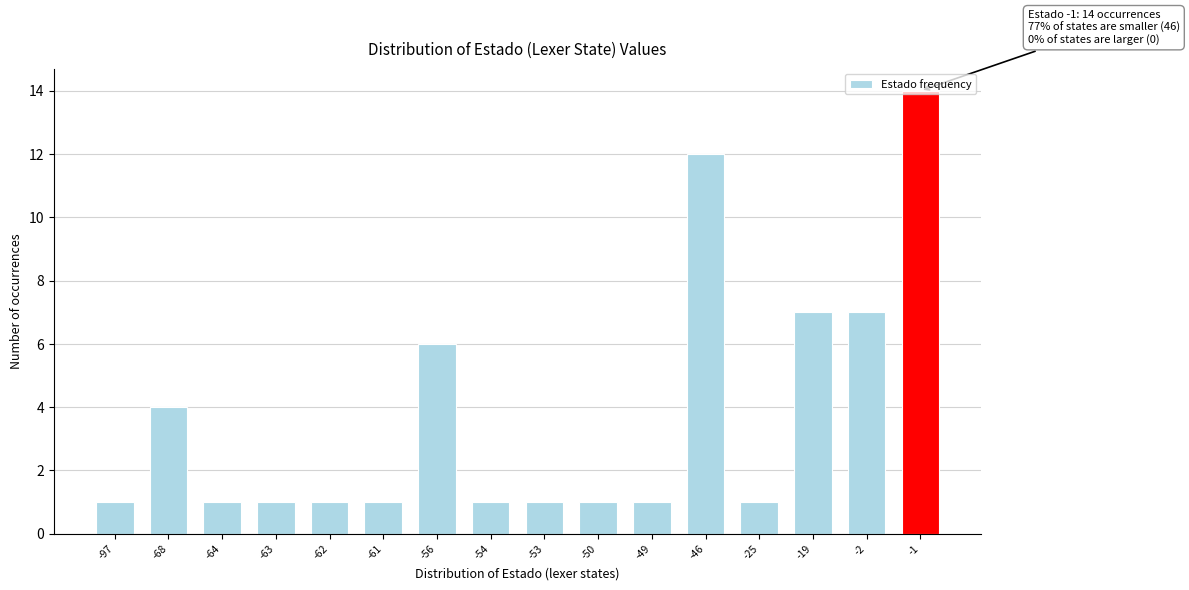

What is the value of the 15th bar from the left?

7